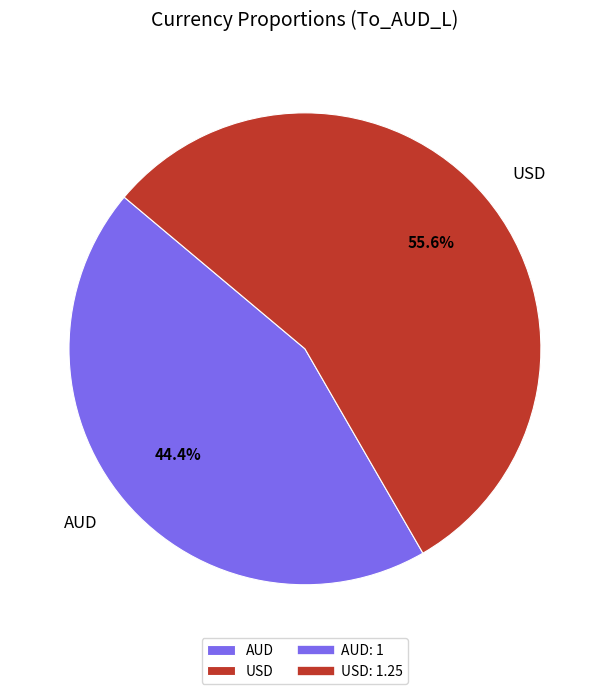

What is the largest slice in the pie chart?

USD